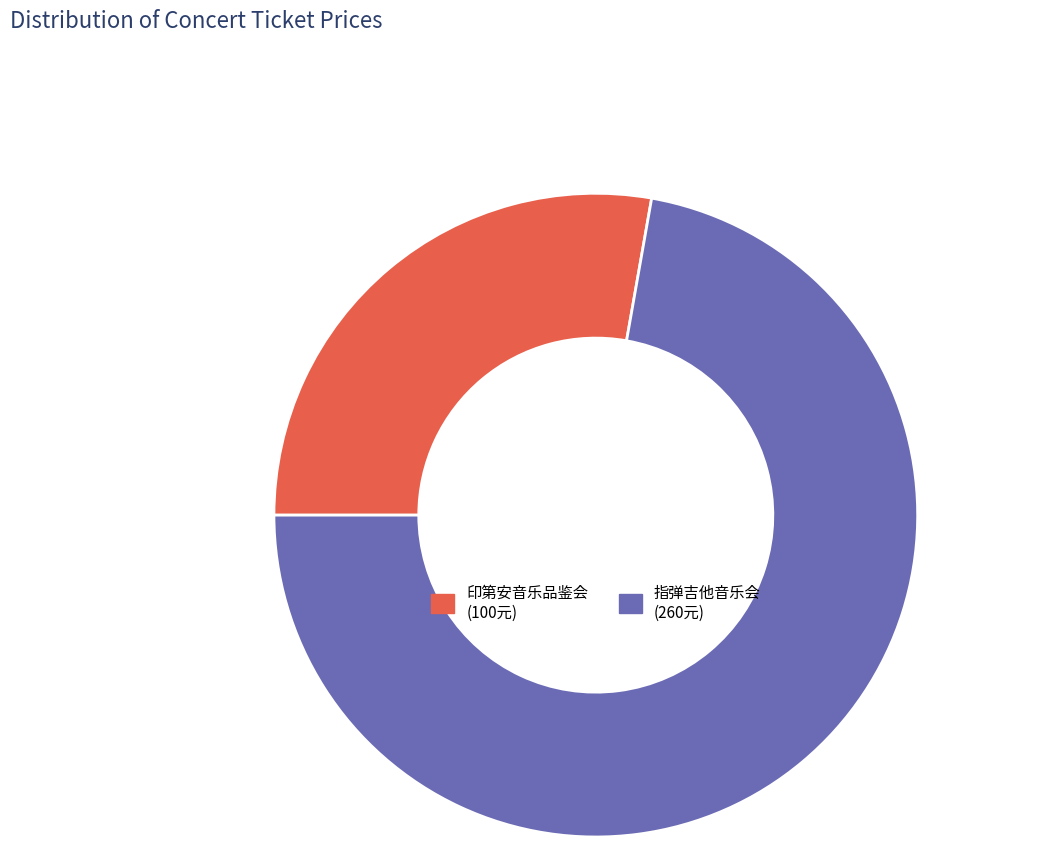

Is there any slice that represents more than half of the pie?

Yes